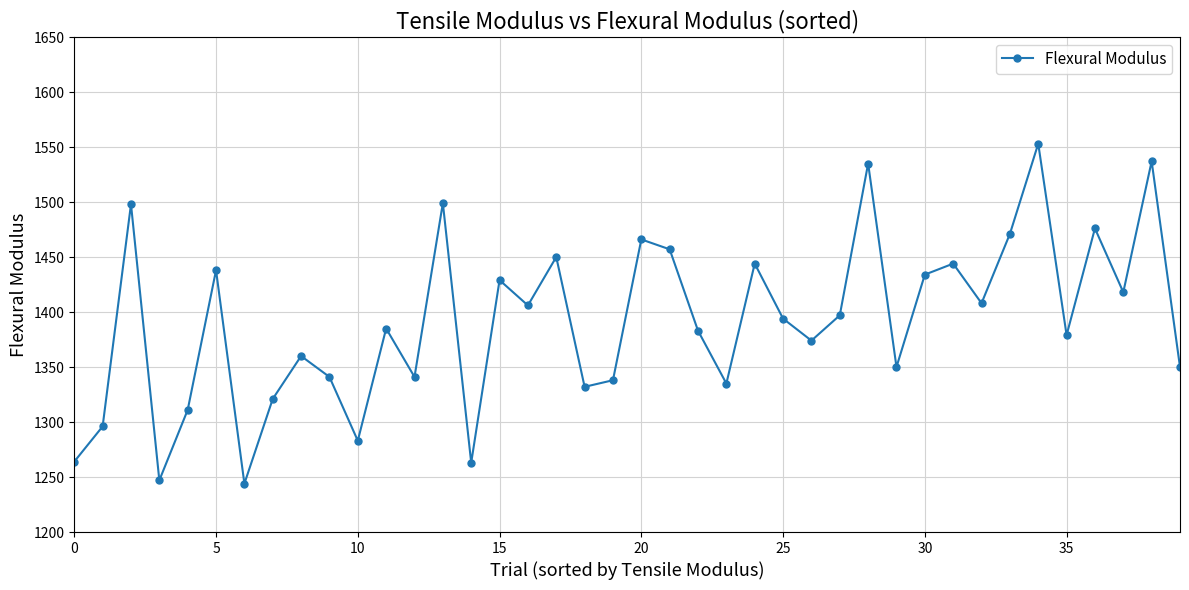

What is the difference between the second highest and second lowest values?

290